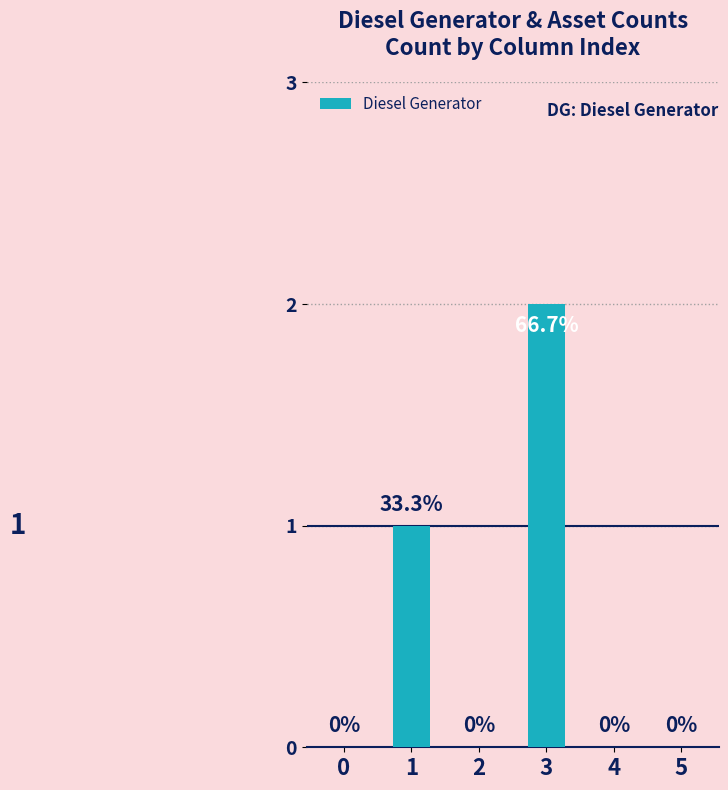

Does the chart contain stacked bars?

No